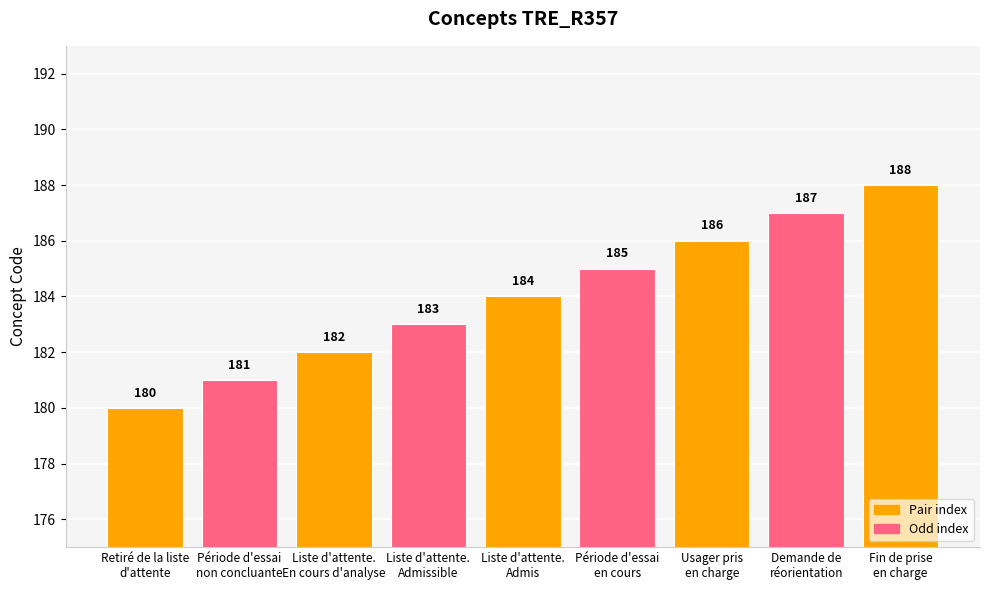

What is the difference between the second highest and minimum values?

7